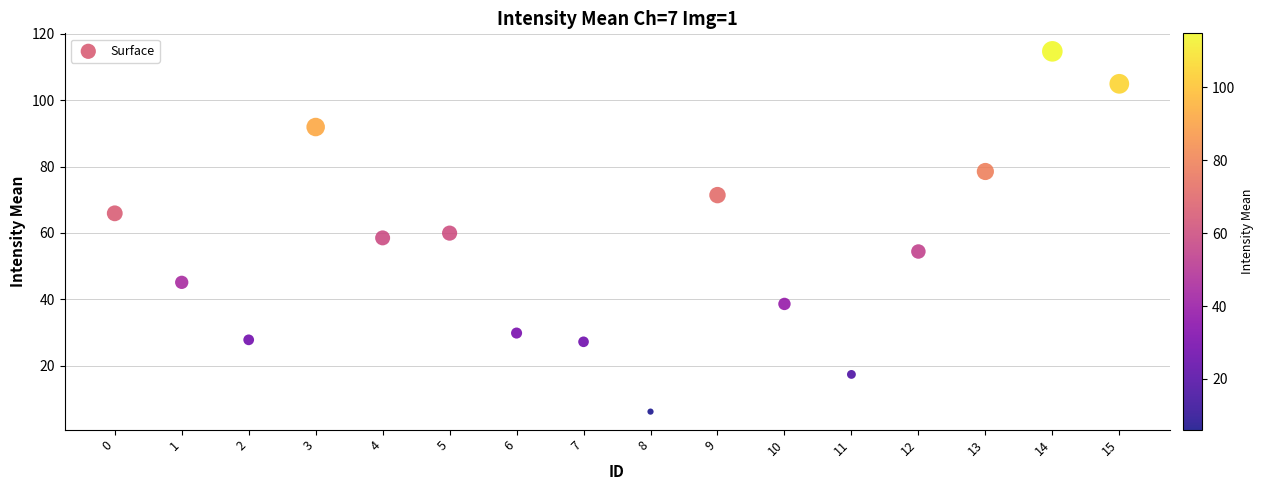

What is the range of Y values (max minus min)?

108.6